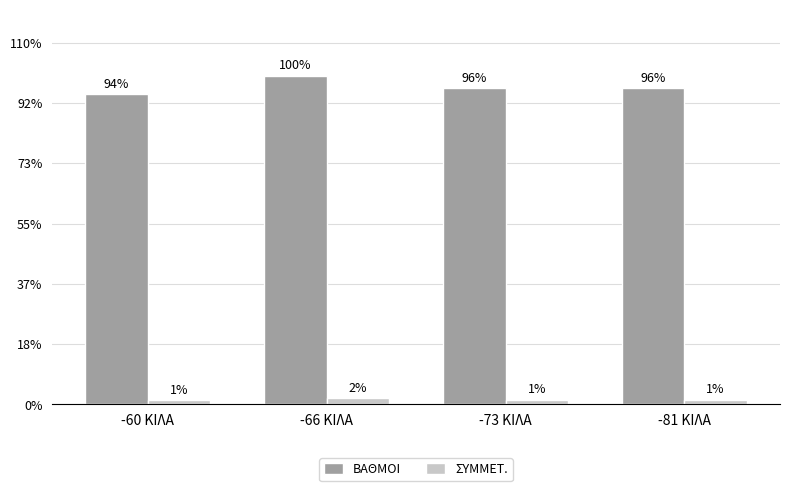

What is the label of the 2nd bar from the right?

-73 ΚΙΛΑ